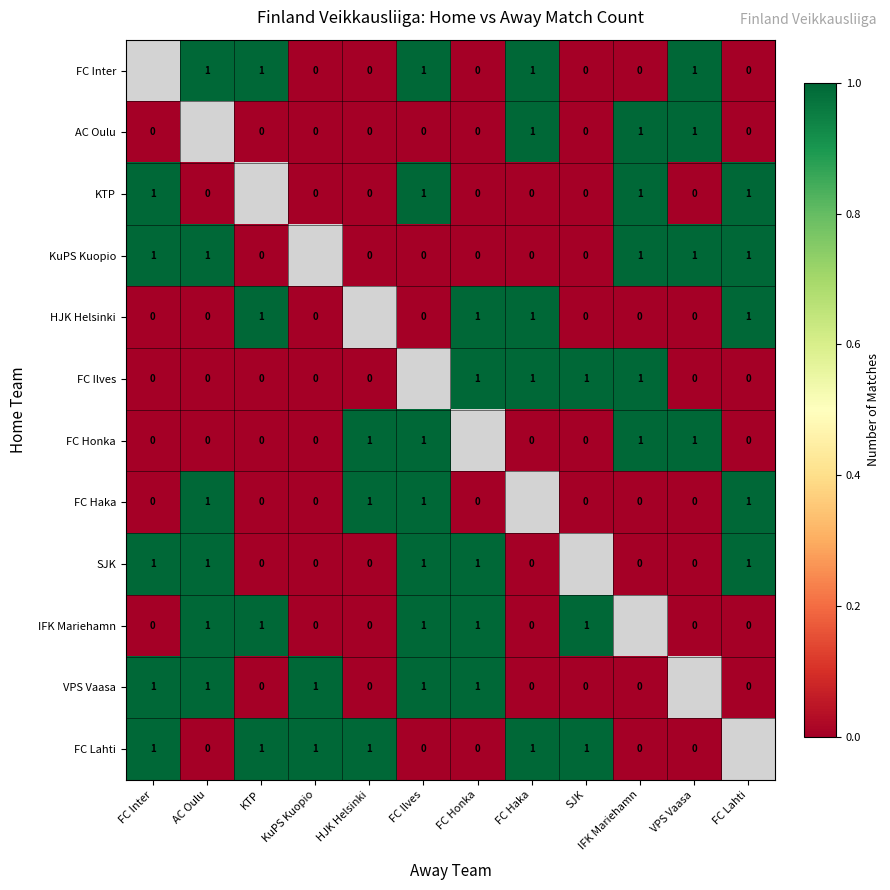

Which has a higher value, VPS Vaasa or HJK Helsinki?

VPS Vaasa